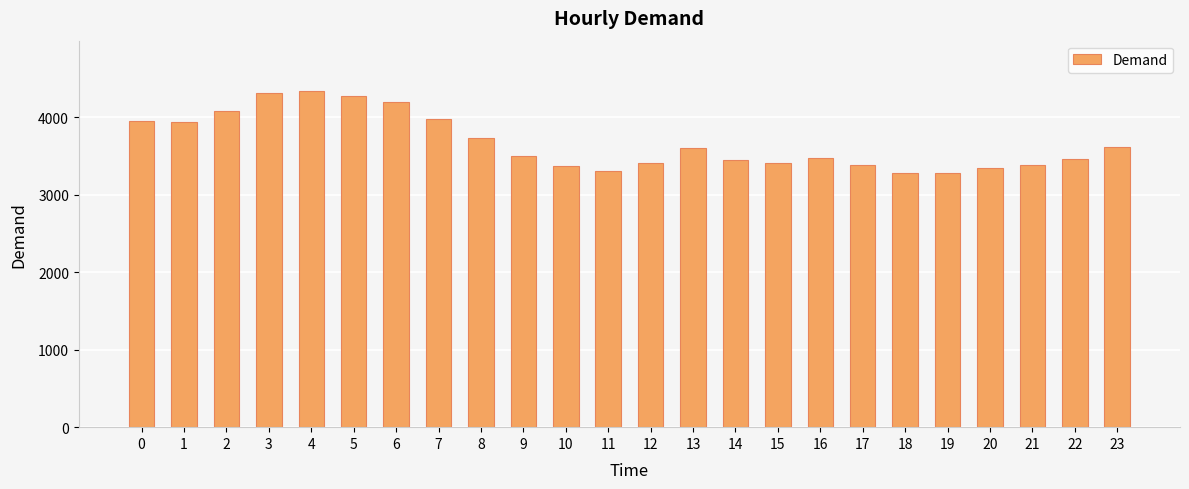

What is the sum of the values at 21 and 17?

6758